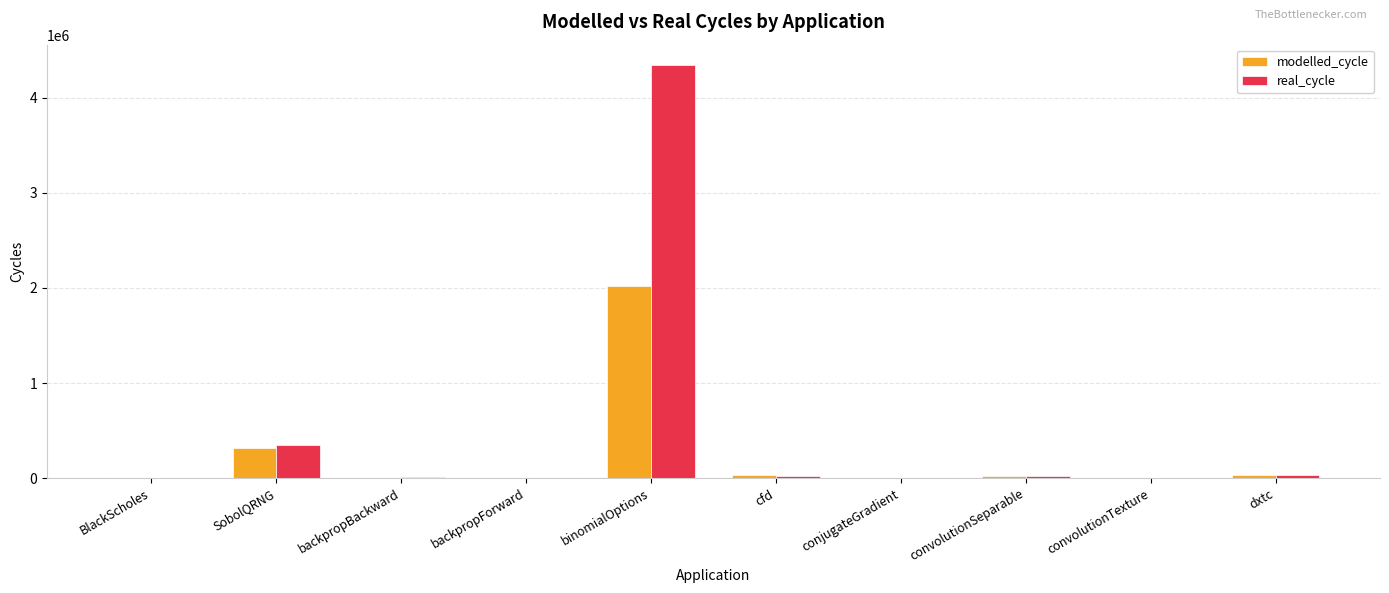

Are the bars horizontal?

No